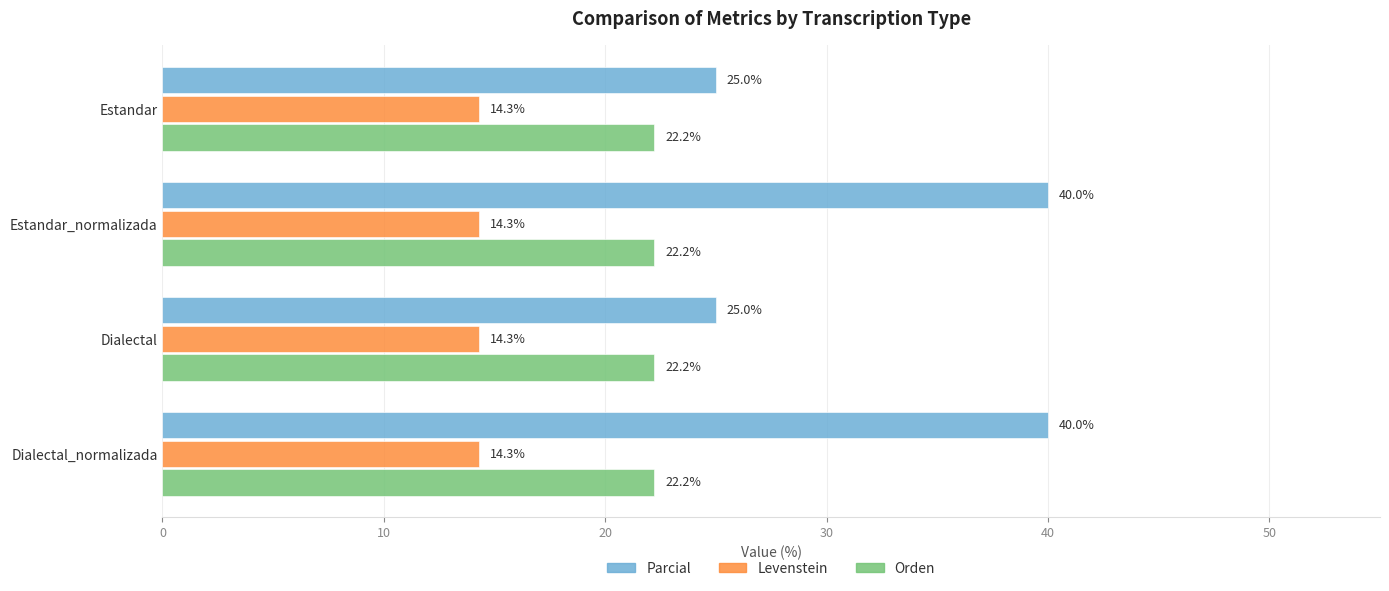

What is the highest value of the Levenstein series?

14.3